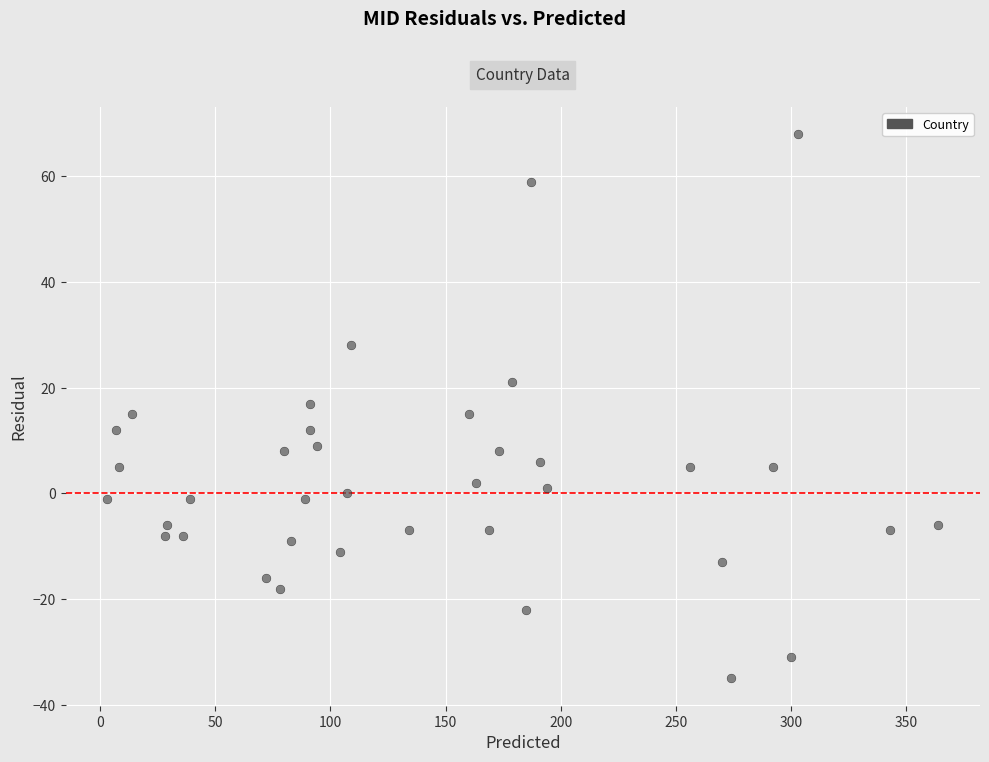

What is the range of X values (max minus min)?

361